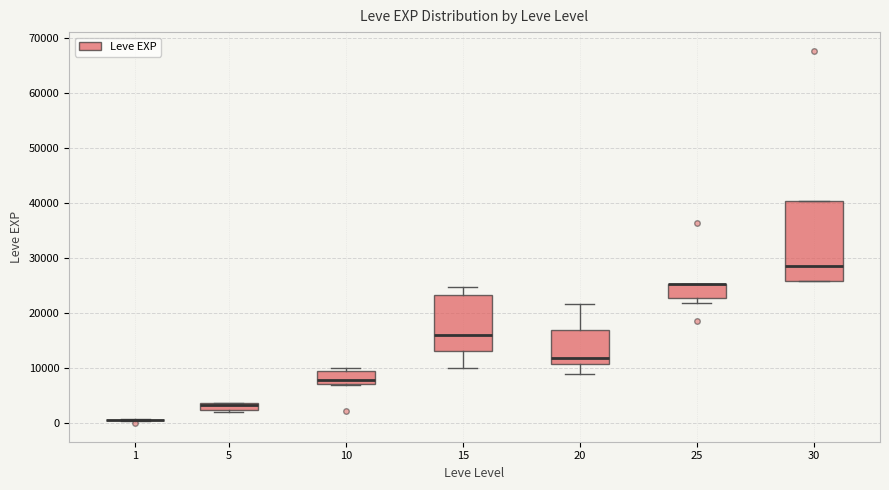

Where does the median line of the box at x = 30 sit on the y-axis? The values are not printed on the chart, so give them approximately, as read against the axis.

29000